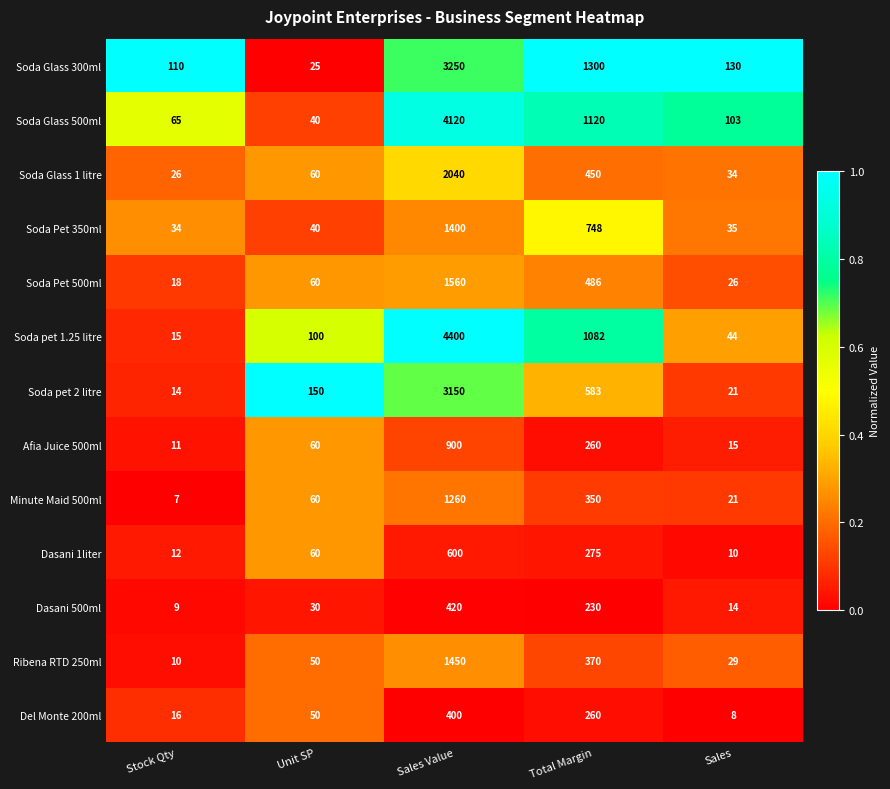

List the series in order of their peak value, lowest first.

Del Monte 200ml, Dasani 500ml, Dasani 1liter, Afia Juice 500ml, Minute Maid 500ml, Soda Pet 350ml, Ribena RTD 250ml, Soda Pet 500ml, Soda Glass 1 litre, Soda pet 2 litre, Soda Glass 300ml, Soda Glass 500ml, Soda pet 1.25 litre